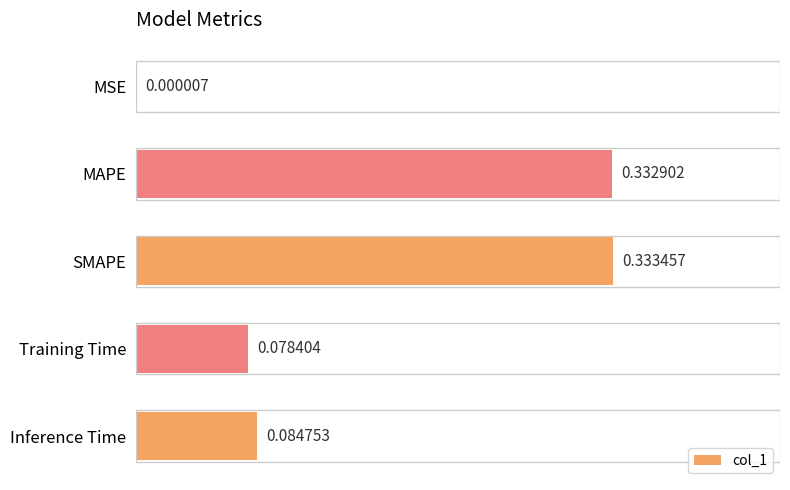

Where is the data nearest to the value 0?

MSE